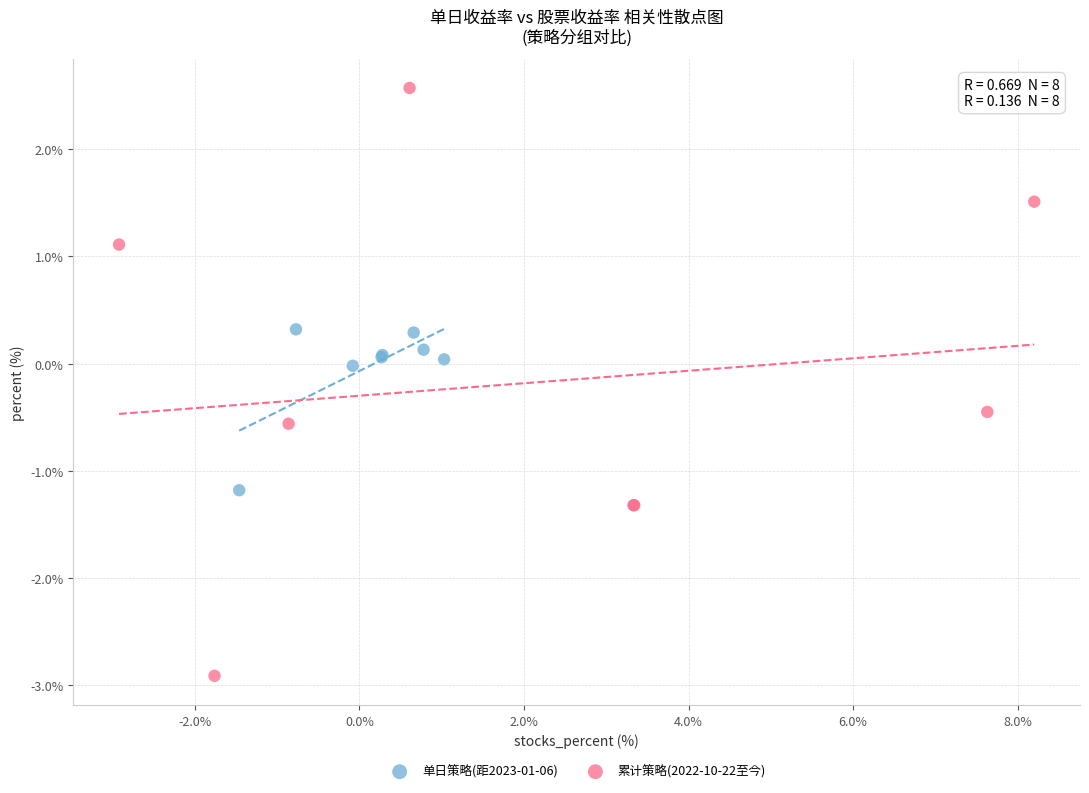

Which series contains the lowest Y value?

累计策略(2022-10-22至今)